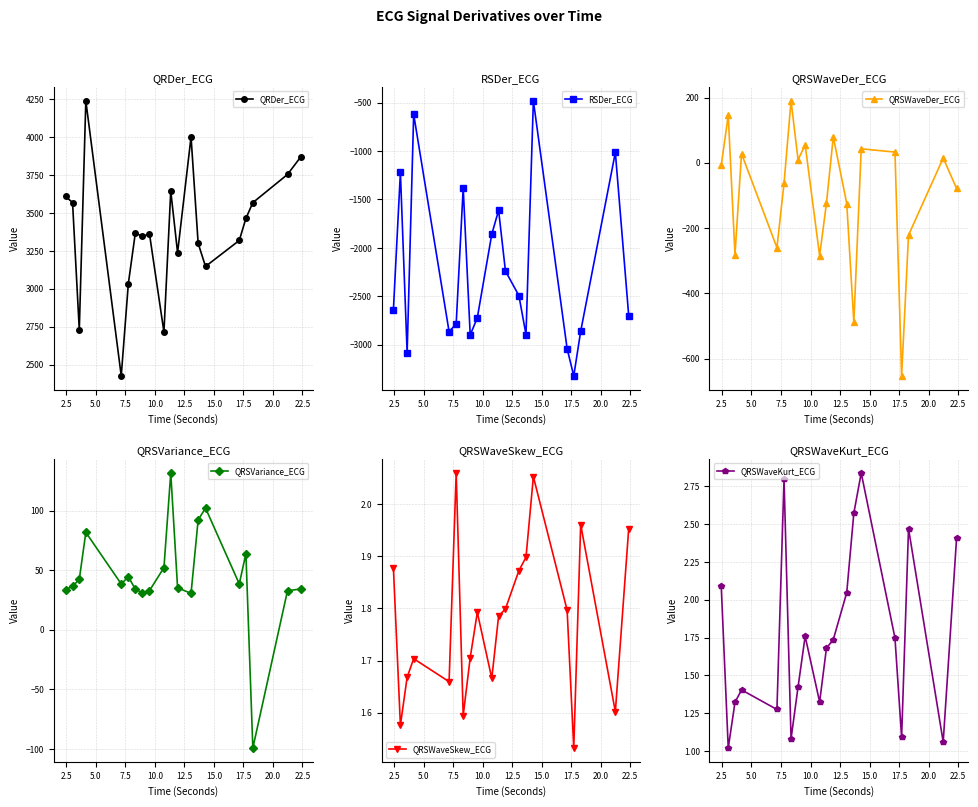

What is the maximum value for QRDer_ECG?

4241.2